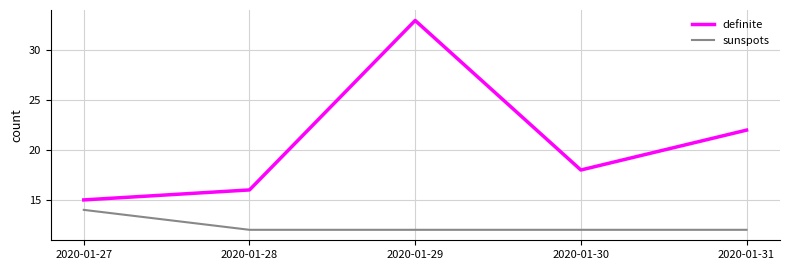

True or false: sunspots and definite cross at least once.

False